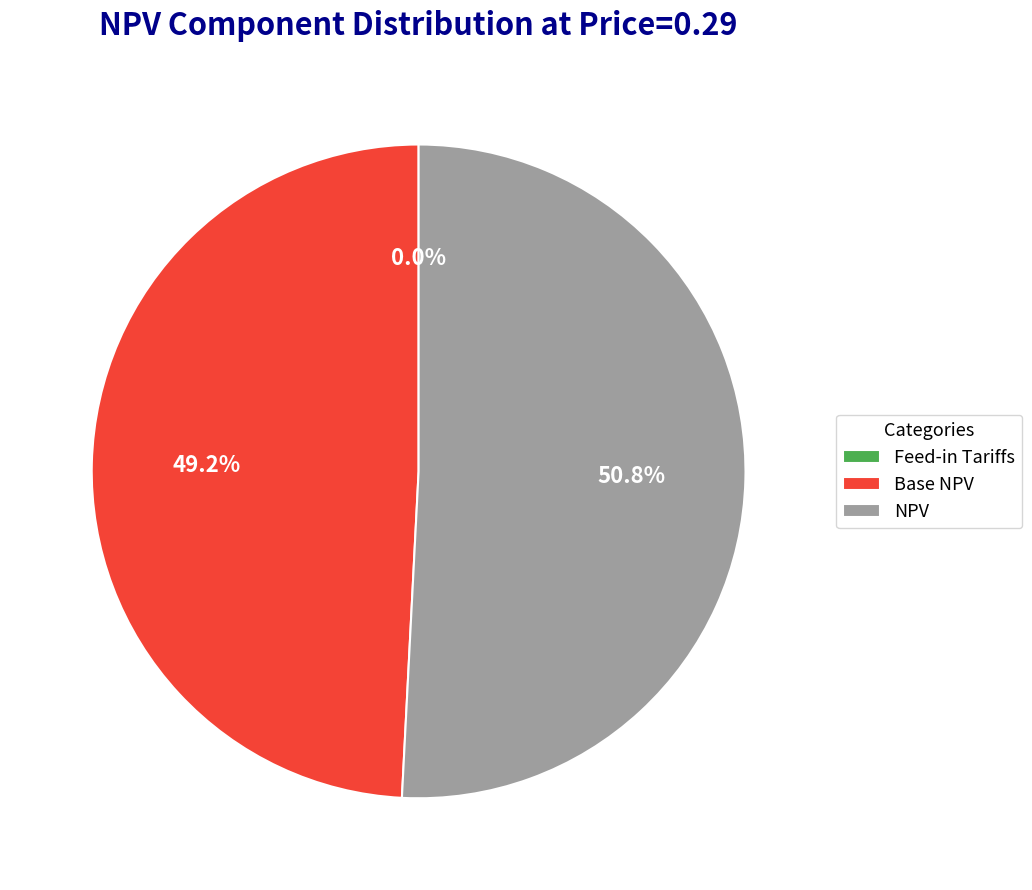

How many segments does this pie chart have?

3